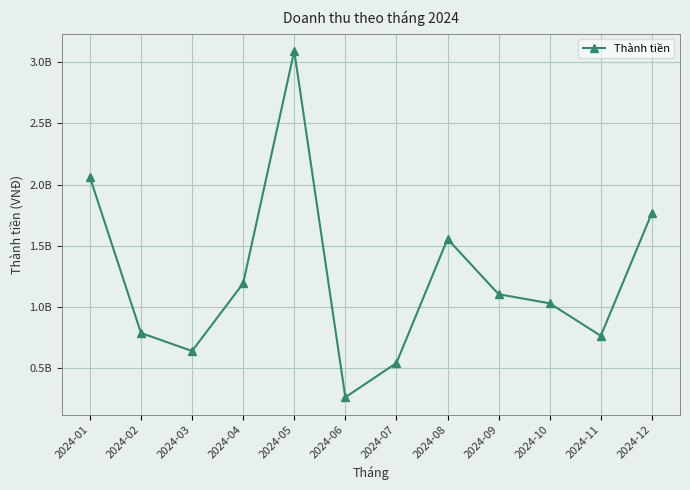

Is it true that the value at 2024-01 is 2061176043?

True